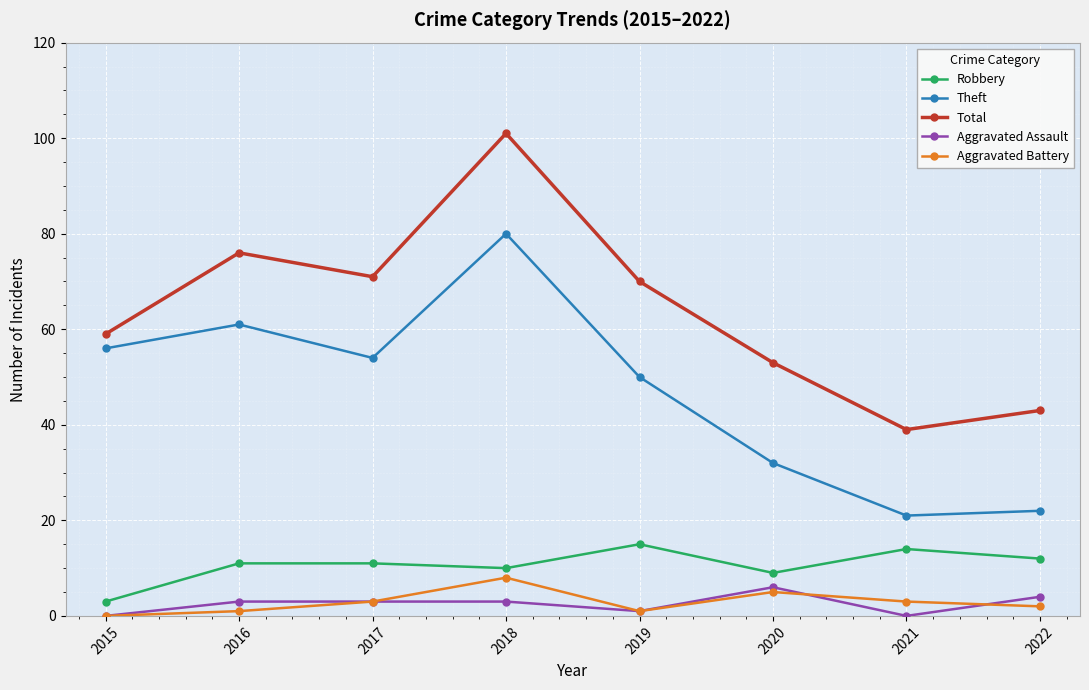

At how many categories does at least one series exceed 35?

8